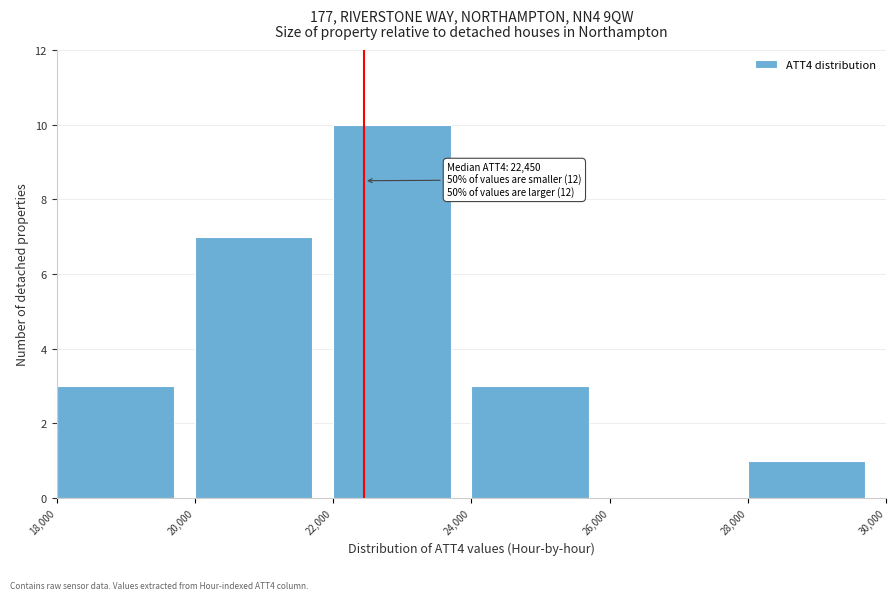

Which range on the x-axis has the tallest bar?

22,000 to 24,000